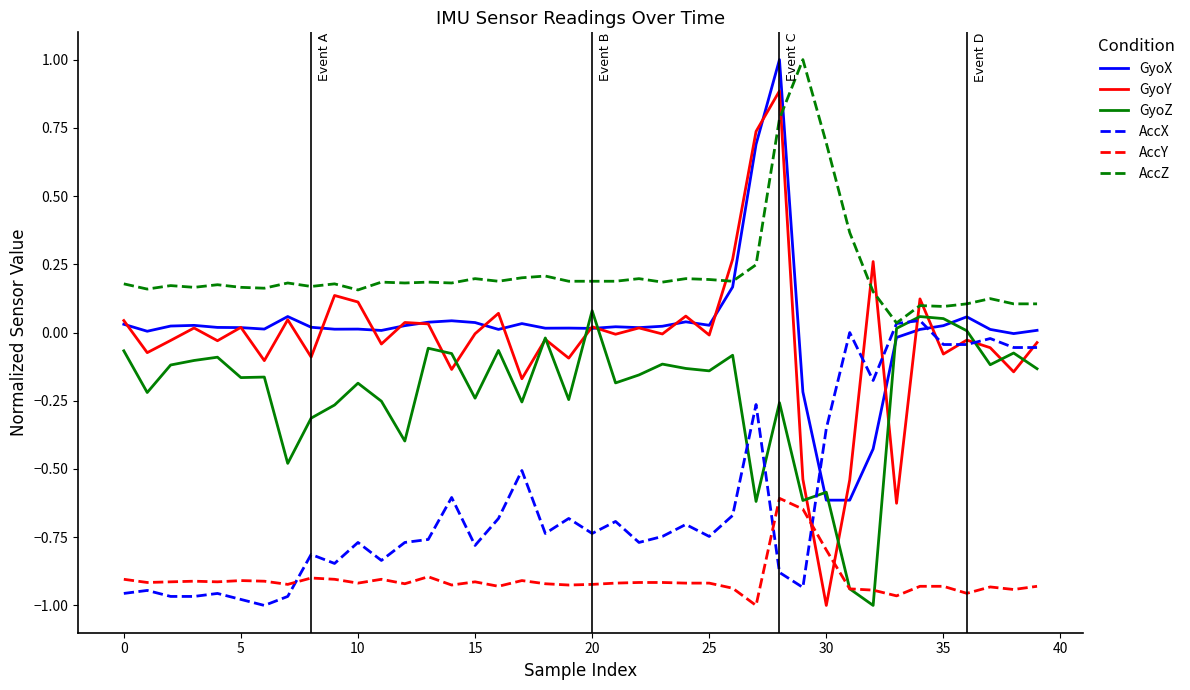

In AccX, how many points are higher than both neighbors (excluding endpoints)?

13